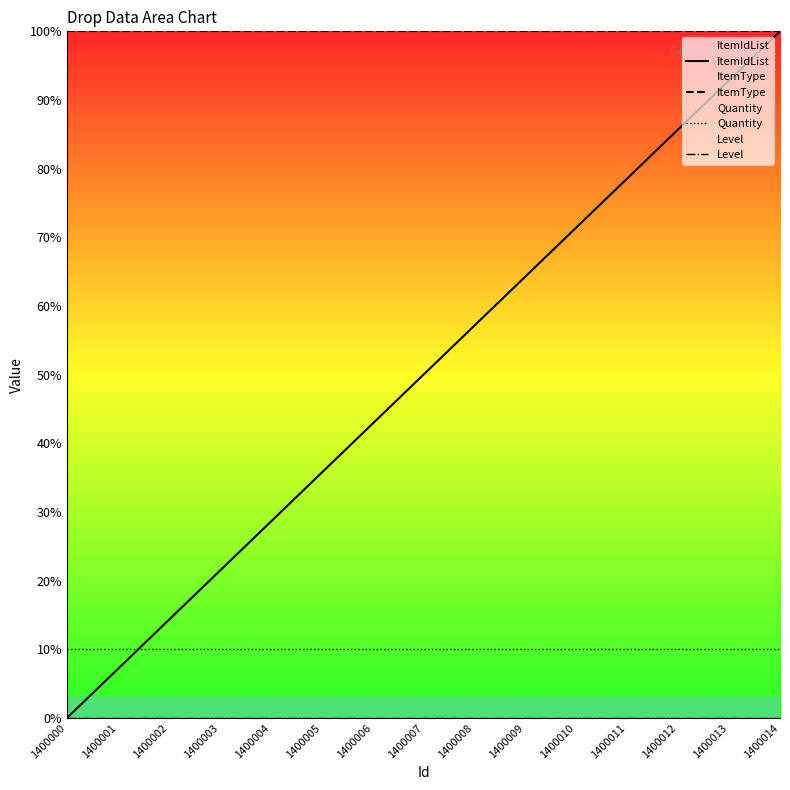

Which series has the largest total across all categories?

ItemType